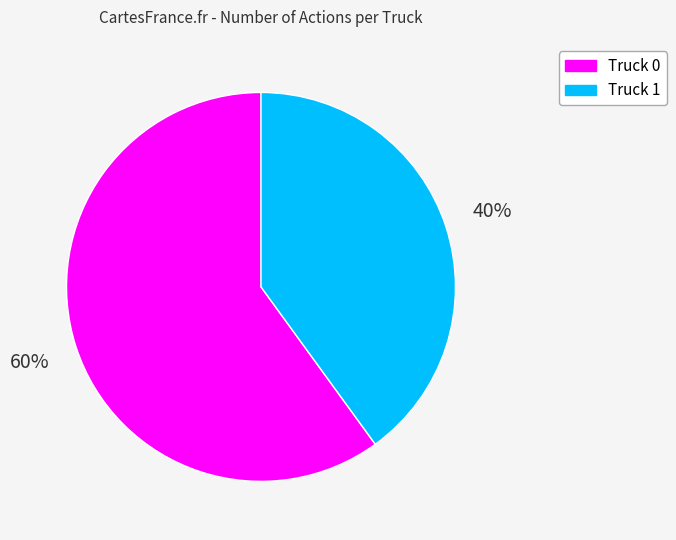

To the nearest percent, what portion does Truck 1 represent?

40%